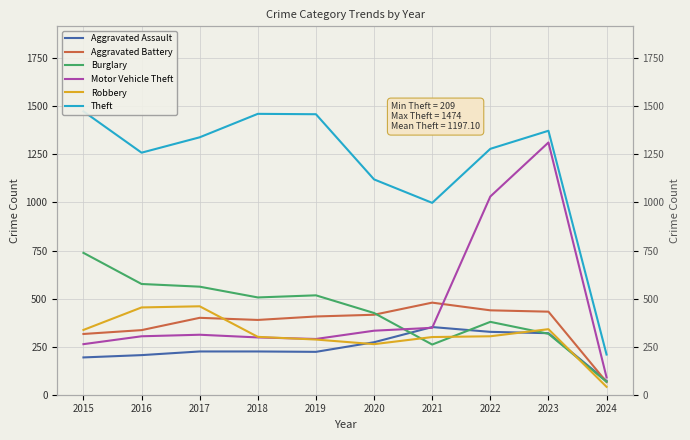

What is the average value of the Theft series?

1197